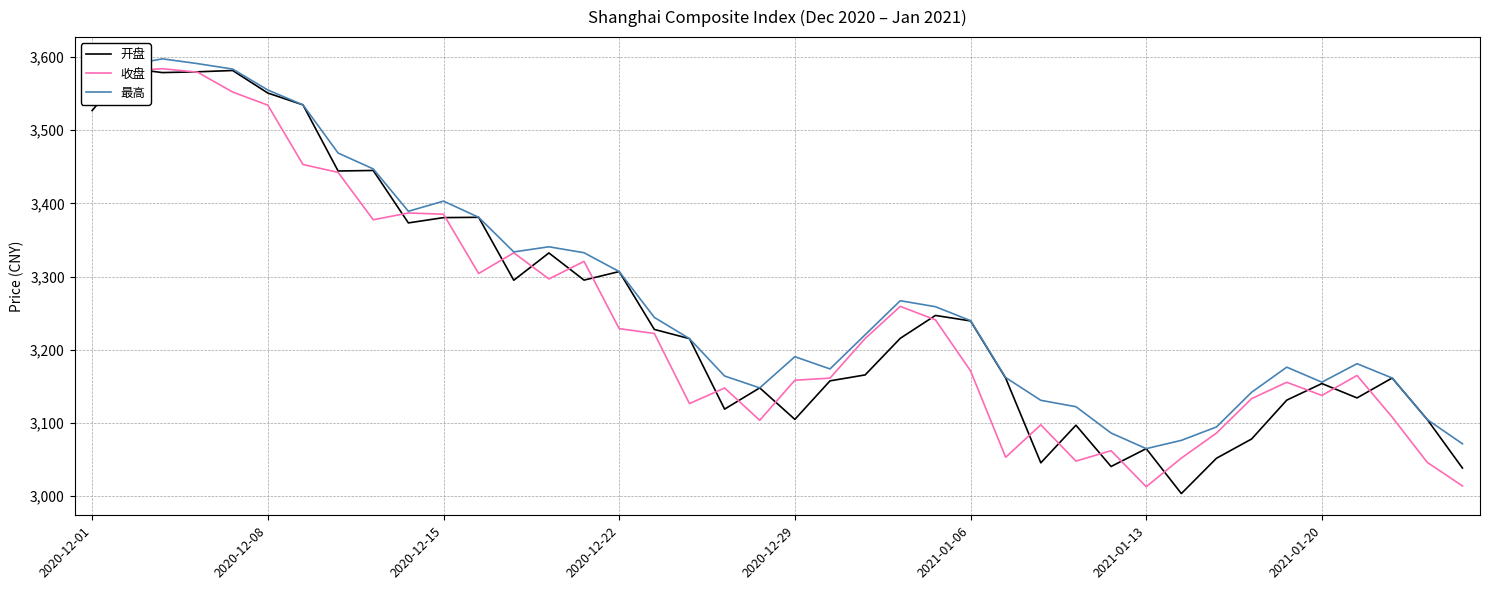

What position from the left is 31?

32